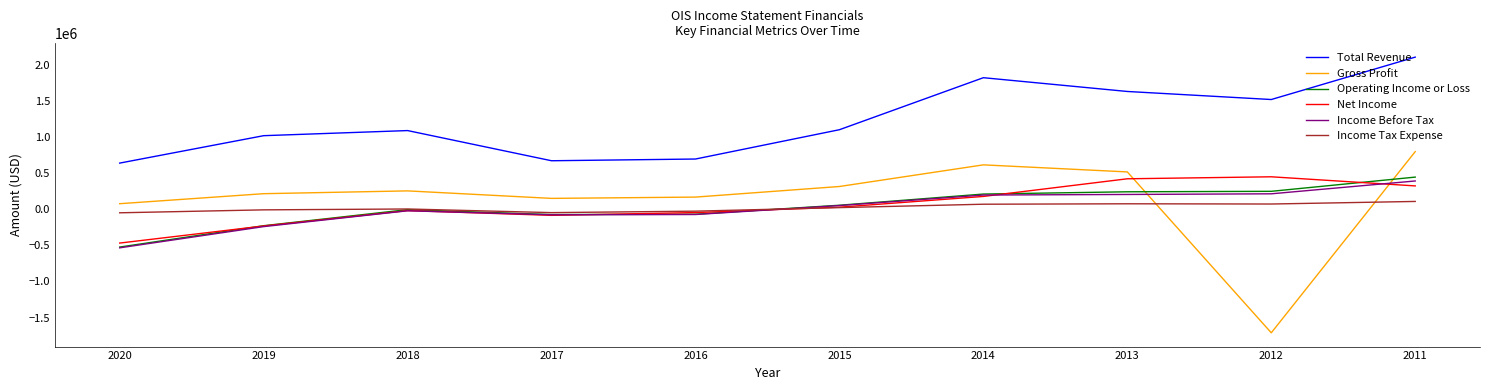

How many positive values does the Gross Profit series have?

9